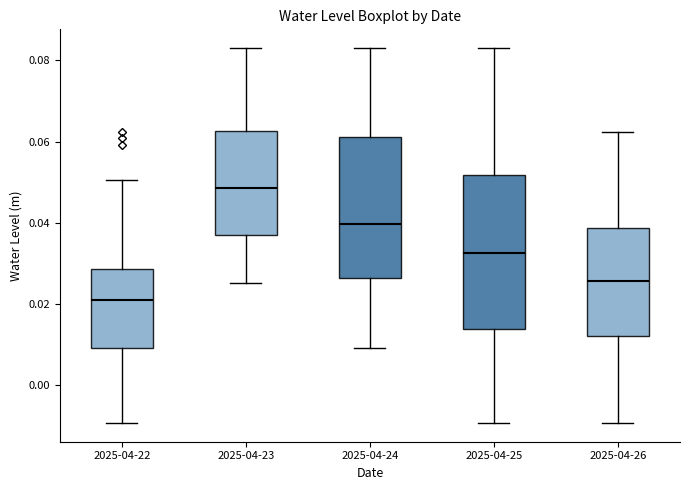

Comparing the boxes themselves (not the whiskers), which one is the tallest?

2025-04-25